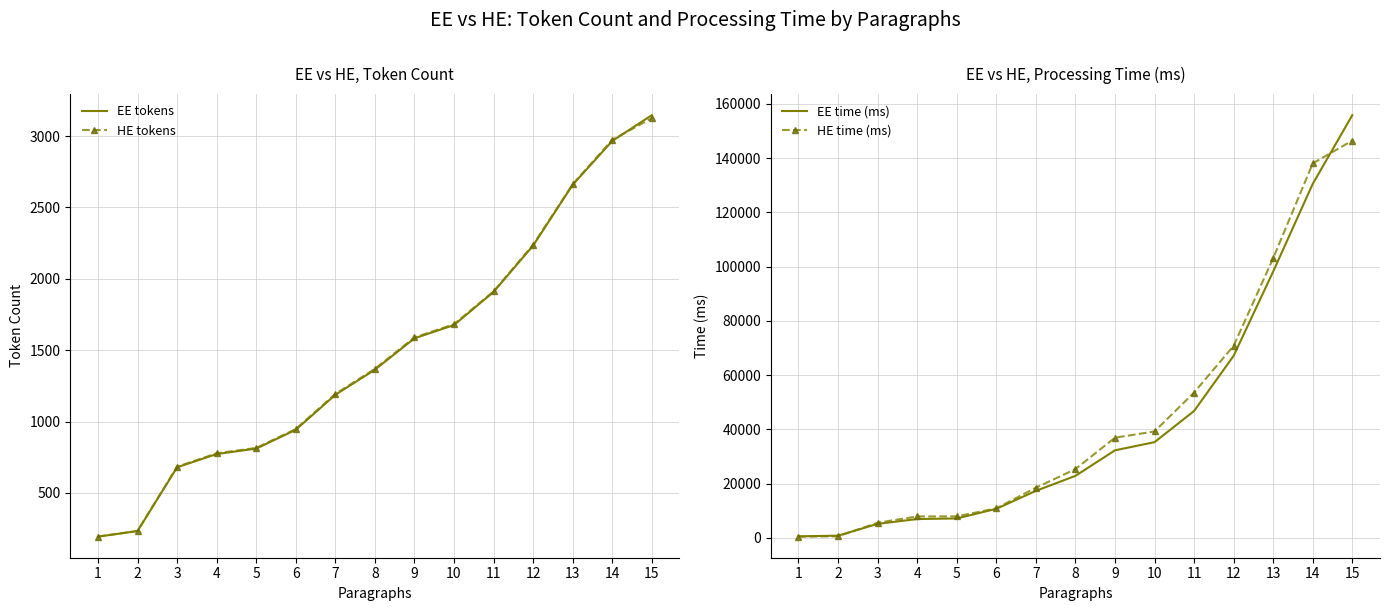

Reading left to right, transcribe all the data shown in this chart.

EE tokens: 1=193.0	2=232.0	3=679.0	4=772.0	5=810.0	6=942.0	7=1187.0	8=1363.0	9=1583.0	10=1676.0	11=1908.0	12=2233.0	13=2659.0	14=2966.0	15=3147.0
HE tokens: 1=194.0	2=233.0	3=683.0	4=777.0	5=815.0	6=947.0	7=1193.0	8=1369.0	9=1589.0	10=1682.0	11=1912.0	12=2239.0	13=2663.0	14=2974.0	15=3126.0
EE time (ms): 1=575.9	2=815.9	3=5168.3	4=6951.4	5=7167.1	6=10713.3	7=17335.6	8=22864.7	9=32278.3	10=35299.1	11=46785.0	12=67131.6	13=98211.2	14=130544.1	15=155857.4
HE time (ms): 1=456.1	2=593.1	3=5576.8	4=7907.4	5=7934.9	6=10877.4	7=18487.8	8=25354.8	9=36941.6	10=39240.8	11=53596.6	12=70821.3	13=103138.2	14=138079.9	15=146487.8